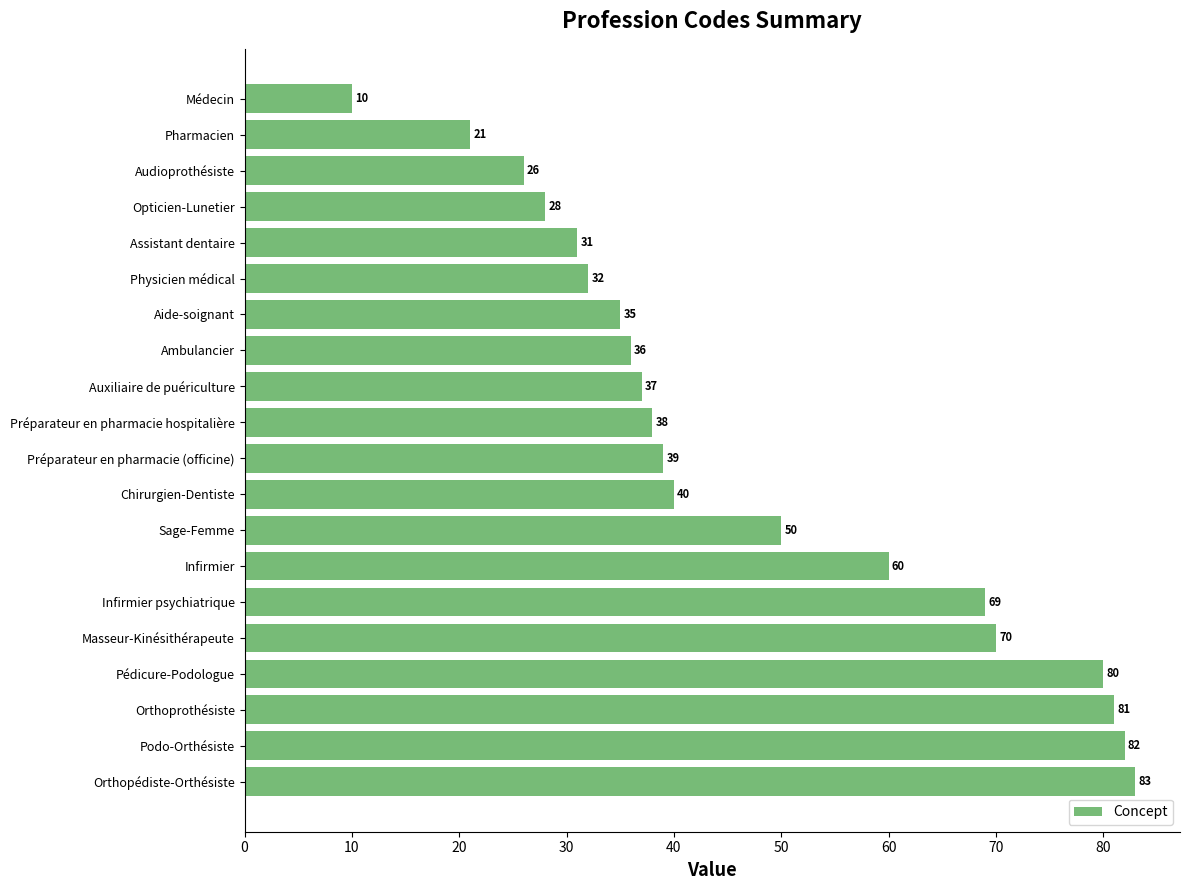

Rank the categories by value from lowest to highest.

Médecin, Pharmacien, Audioprothésiste, Opticien-Lunetier, Assistant dentaire, Physicien médical, Aide-soignant, Ambulancier, Auxiliaire de puériculture, Préparateur en pharmacie hospitalière, Préparateur en pharmacie (officine), Chirurgien-Dentiste, Sage-Femme, Infirmier, Infirmier psychiatrique, Masseur-Kinésithérapeute, Pédicure-Podologue, Orthoprothésiste, Podo-Orthésiste, Orthopédiste-Orthésiste